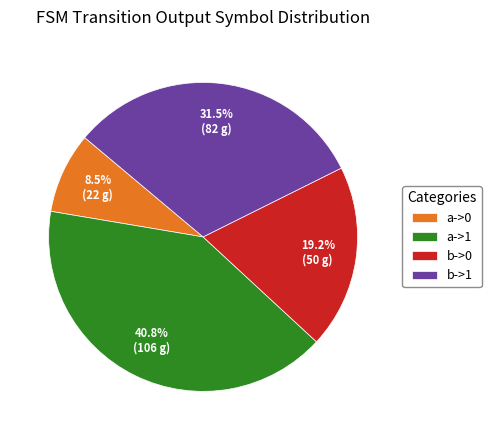

Combined, do a->1 and b->0 account for over 50%?

Yes